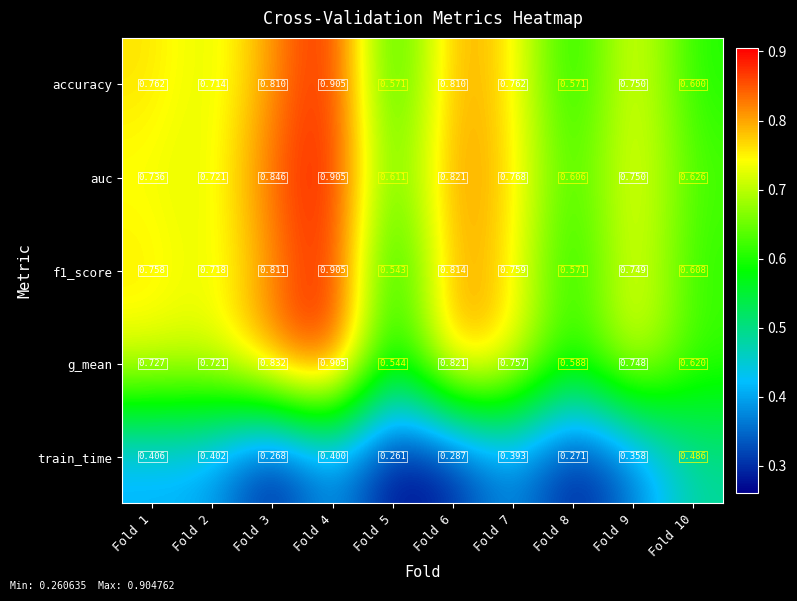

At how many categories does at least one series exceed 0?

10